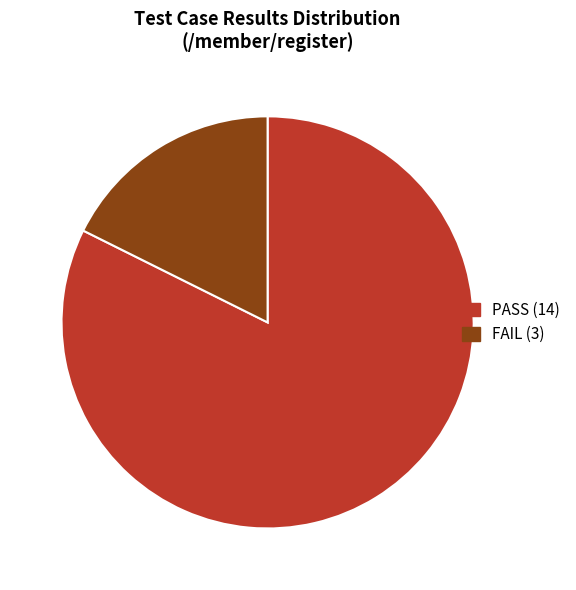

Rank the categories by value from lowest to highest.

FAIL, PASS